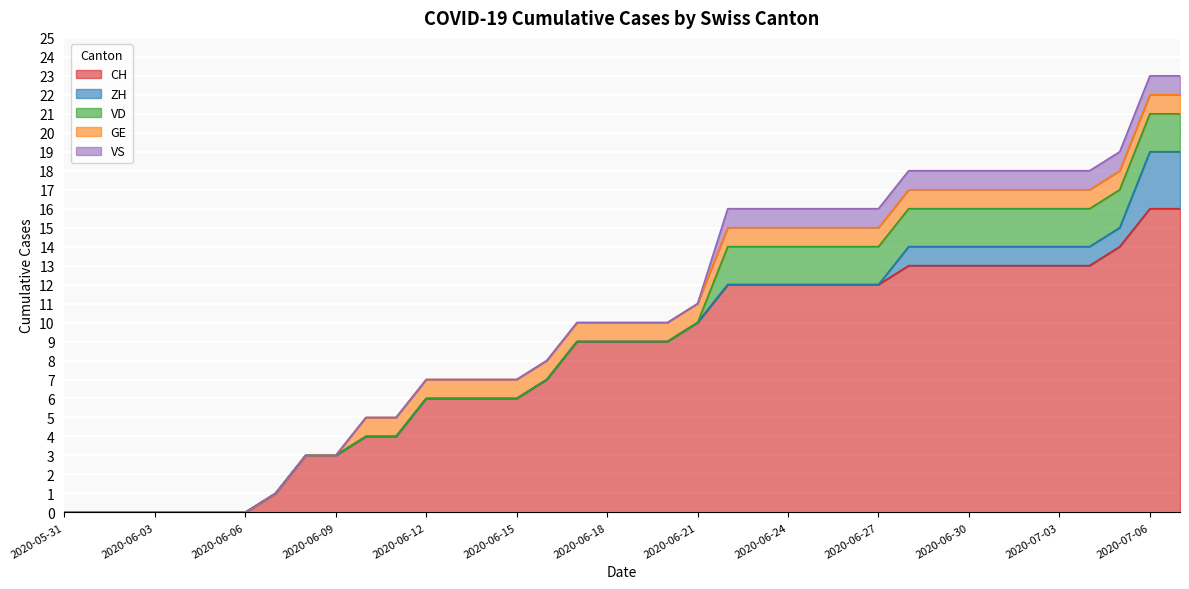

Reading left to right, transcribe all the data shown in this chart.

CH: 2020-05-31=0	2020-06-01=0	2020-06-02=0	2020-06-03=0	2020-06-04=0	2020-06-05=0	2020-06-06=0	2020-06-07=1	2020-06-08=3	2020-06-09=3	2020-06-10=4	2020-06-11=4	2020-06-12=6	2020-06-13=6	2020-06-14=6	2020-06-15=6	2020-06-16=7	2020-06-17=9	2020-06-18=9	2020-06-19=9	2020-06-20=9	2020-06-21=10	2020-06-22=12	2020-06-23=12	2020-06-24=12	2020-06-25=12	2020-06-26=12	2020-06-27=12	2020-06-28=13	2020-06-29=13	2020-06-30=13	2020-07-01=13	2020-07-02=13	2020-07-03=13	2020-07-04=13	2020-07-05=14	2020-07-06=16	2020-07-07=16
ZH: 2020-05-31=0	2020-06-01=0	2020-06-02=0	2020-06-03=0	2020-06-04=0	2020-06-05=0	2020-06-06=0	2020-06-07=0	2020-06-08=0	2020-06-09=0	2020-06-10=0	2020-06-11=0	2020-06-12=0	2020-06-13=0	2020-06-14=0	2020-06-15=0	2020-06-16=0	2020-06-17=0	2020-06-18=0	2020-06-19=0	2020-06-20=0	2020-06-21=0	2020-06-22=0	2020-06-23=0	2020-06-24=0	2020-06-25=0	2020-06-26=0	2020-06-27=0	2020-06-28=1	2020-06-29=1	2020-06-30=1	2020-07-01=1	2020-07-02=1	2020-07-03=1	2020-07-04=1	2020-07-05=1	2020-07-06=3	2020-07-07=3
VD: 2020-05-31=0	2020-06-01=0	2020-06-02=0	2020-06-03=0	2020-06-04=0	2020-06-05=0	2020-06-06=0	2020-06-07=0	2020-06-08=0	2020-06-09=0	2020-06-10=0	2020-06-11=0	2020-06-12=0	2020-06-13=0	2020-06-14=0	2020-06-15=0	2020-06-16=0	2020-06-17=0	2020-06-18=0	2020-06-19=0	2020-06-20=0	2020-06-21=0	2020-06-22=2	2020-06-23=2	2020-06-24=2	2020-06-25=2	2020-06-26=2	2020-06-27=2	2020-06-28=2	2020-06-29=2	2020-06-30=2	2020-07-01=2	2020-07-02=2	2020-07-03=2	2020-07-04=2	2020-07-05=2	2020-07-06=2	2020-07-07=2
GE: 2020-05-31=0	2020-06-01=0	2020-06-02=0	2020-06-03=0	2020-06-04=0	2020-06-05=0	2020-06-06=0	2020-06-07=0	2020-06-08=0	2020-06-09=0	2020-06-10=1	2020-06-11=1	2020-06-12=1	2020-06-13=1	2020-06-14=1	2020-06-15=1	2020-06-16=1	2020-06-17=1	2020-06-18=1	2020-06-19=1	2020-06-20=1	2020-06-21=1	2020-06-22=1	2020-06-23=1	2020-06-24=1	2020-06-25=1	2020-06-26=1	2020-06-27=1	2020-06-28=1	2020-06-29=1	2020-06-30=1	2020-07-01=1	2020-07-02=1	2020-07-03=1	2020-07-04=1	2020-07-05=1	2020-07-06=1	2020-07-07=1
VS: 2020-05-31=0	2020-06-01=0	2020-06-02=0	2020-06-03=0	2020-06-04=0	2020-06-05=0	2020-06-06=0	2020-06-07=0	2020-06-08=0	2020-06-09=0	2020-06-10=0	2020-06-11=0	2020-06-12=0	2020-06-13=0	2020-06-14=0	2020-06-15=0	2020-06-16=0	2020-06-17=0	2020-06-18=0	2020-06-19=0	2020-06-20=0	2020-06-21=0	2020-06-22=1	2020-06-23=1	2020-06-24=1	2020-06-25=1	2020-06-26=1	2020-06-27=1	2020-06-28=1	2020-06-29=1	2020-06-30=1	2020-07-01=1	2020-07-02=1	2020-07-03=1	2020-07-04=1	2020-07-05=1	2020-07-06=1	2020-07-07=1